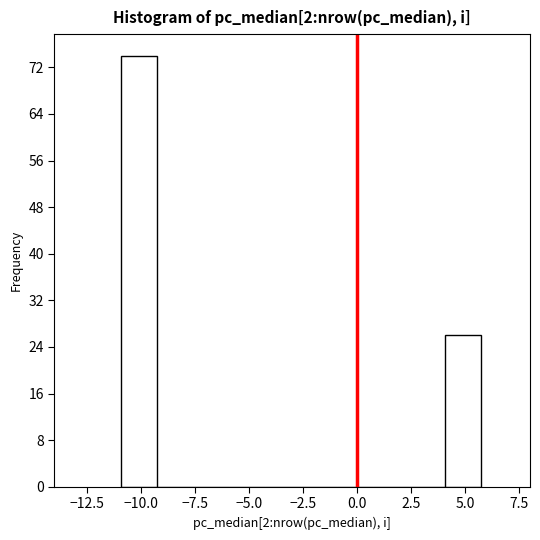

Read against the x-axis, roughly where is the centre of the tallest bar?

-10.0